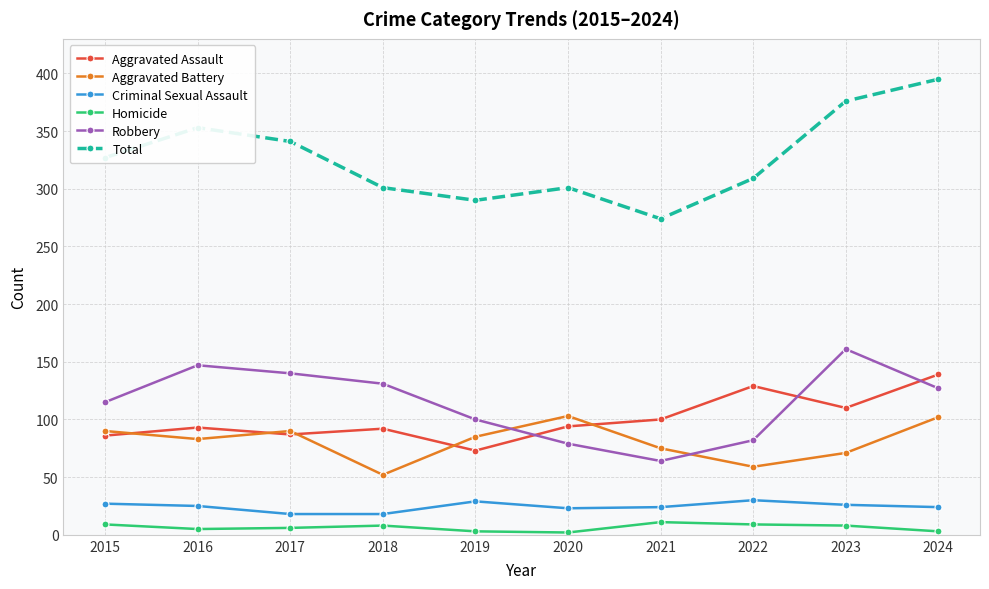

Which series has the widest spread of values?

Total